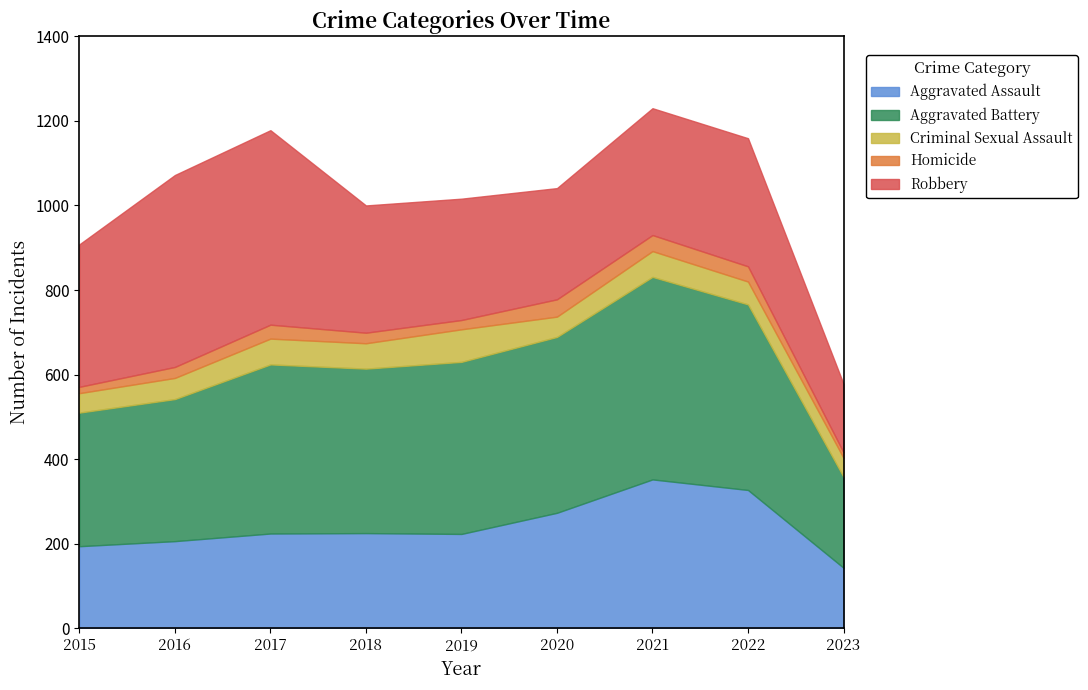

What is the difference between the Criminal Sexual Assault values at 2018 and 2021?

1